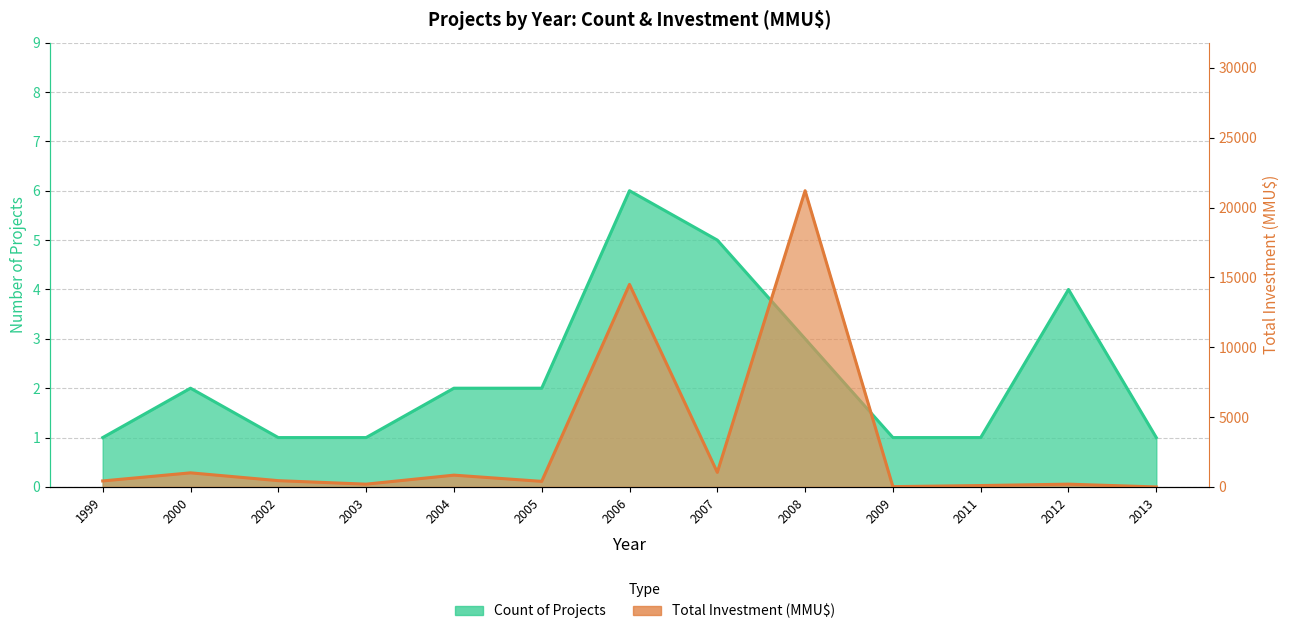

Reading left to right, extract all data points from this chart.

Count of Projects: 1	2	1	1	2	2	6	5	3	1	1	4	1
Total Investment (MMU$): 430	1010	450	200	845	400	14500	1044	21205	22	100	200	0